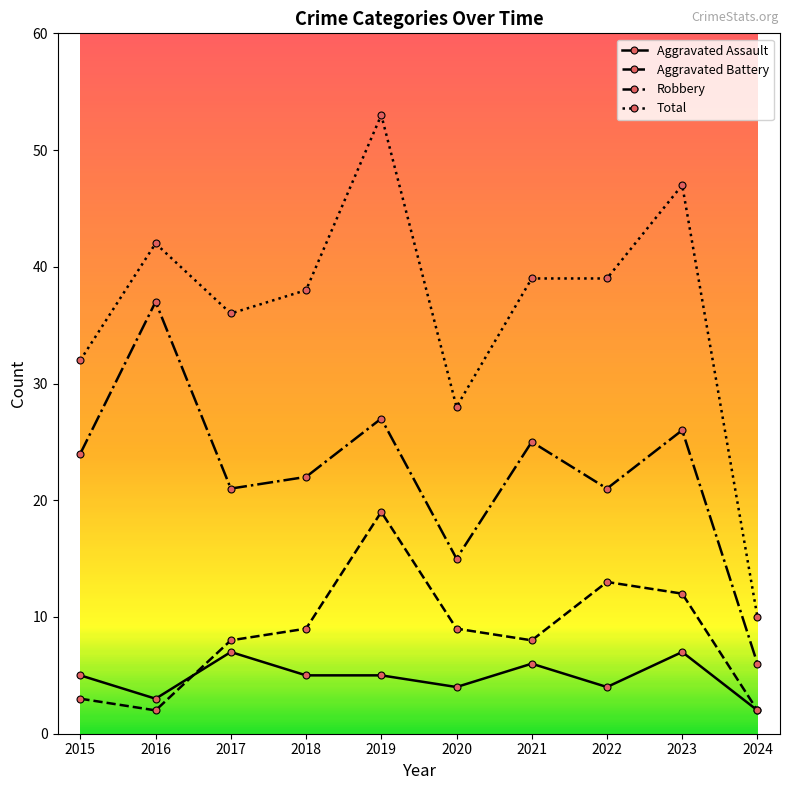

Reading left to right, what are all the values shown in this chart?

Aggravated Assault: 5	3	7	5	5	4	6	4	7	2
Aggravated Battery: 3	2	8	9	19	9	8	13	12	2
Robbery: 24	37	21	22	27	15	25	21	26	6
Total: 32	42	36	38	53	28	39	39	47	10